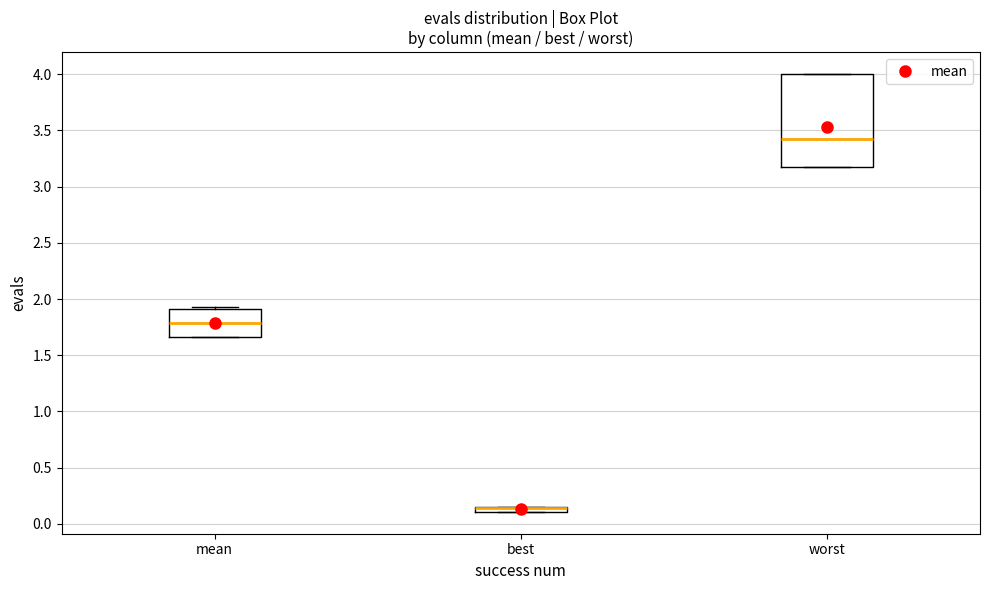

Comparing the boxes themselves (not the whiskers), which one is the tallest?

worst